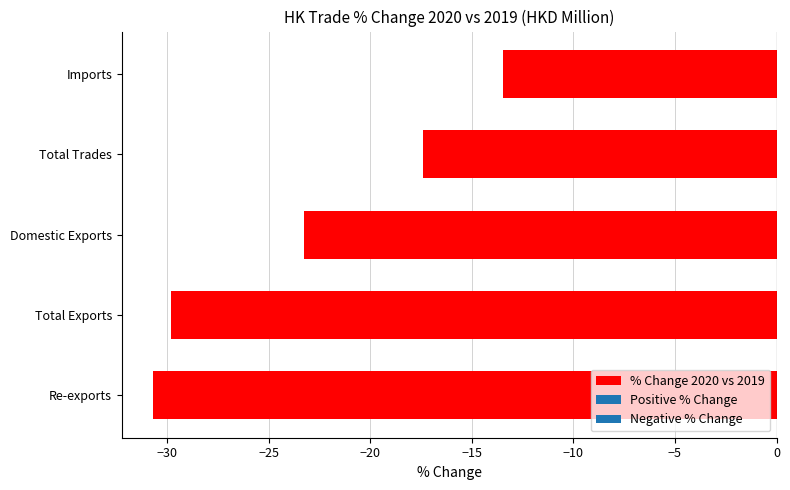

Reading bottom to top, extract all data points from this chart.

-30.7	-29.8	-23.2	-17.4	-13.4